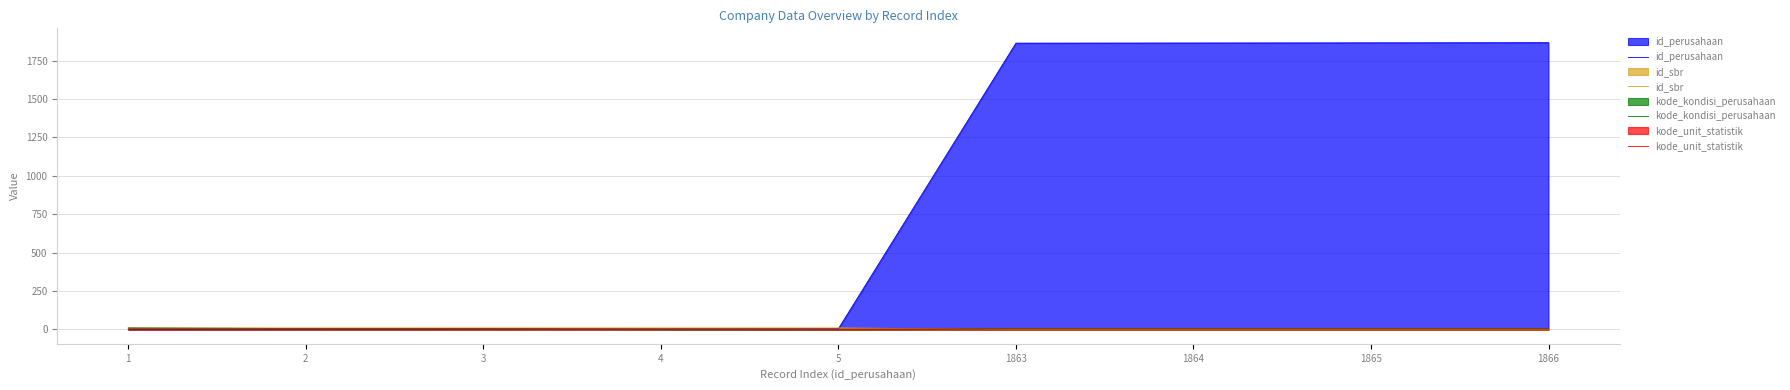

Count the number of categories in the chart.

9